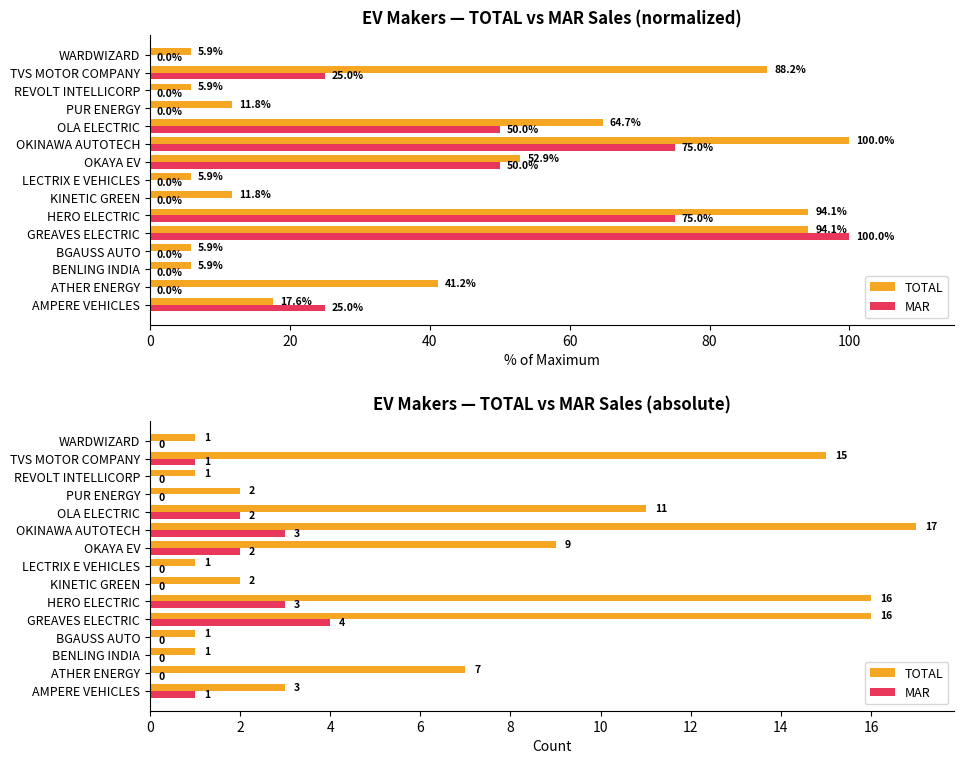

What is the sum of all MAR values?

16